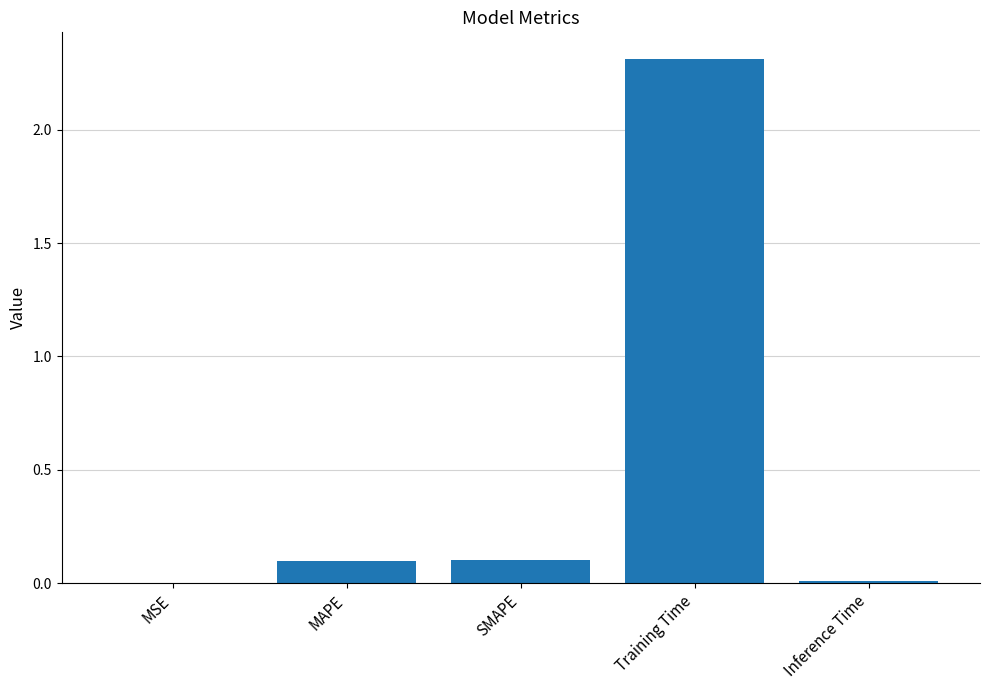

True or false: the data shows 1.5 at Training Time.

False